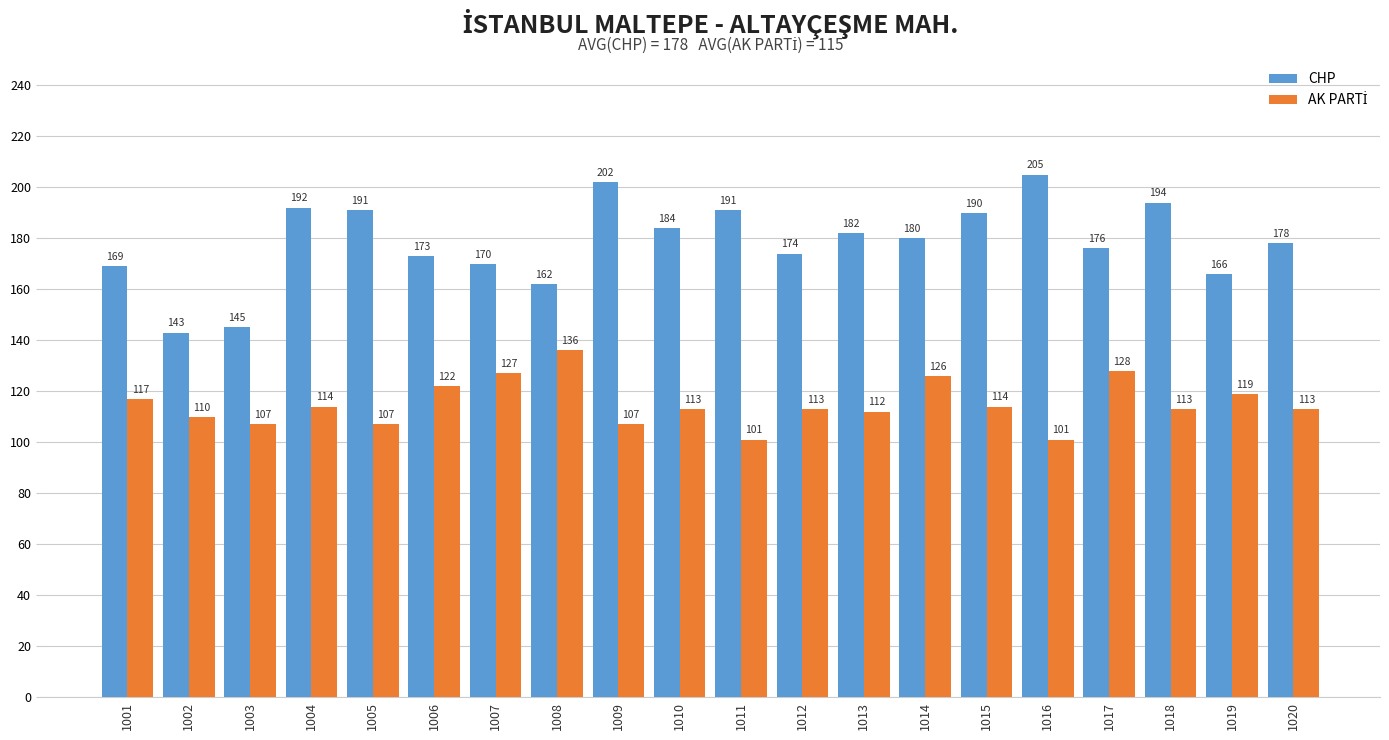

At which category is the sum across all series the highest?

1009